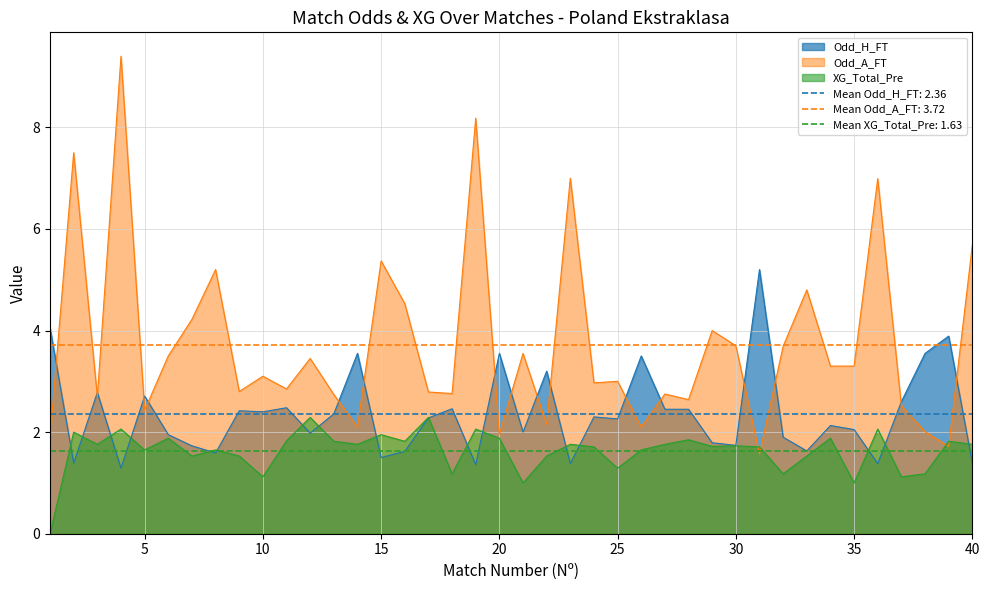

List the labels in order of Odd_H_FT value, largest first.

31, 1, 39, 14, 20, 38, 26, 22, 3, 5, 37, 11, 18, 27, 28, 9, 10, 13, 24, 17, 25, 34, 35, 21, 12, 6, 32, 29, 30, 7, 33, 16, 8, 15, 2, 40, 23, 36, 19, 4